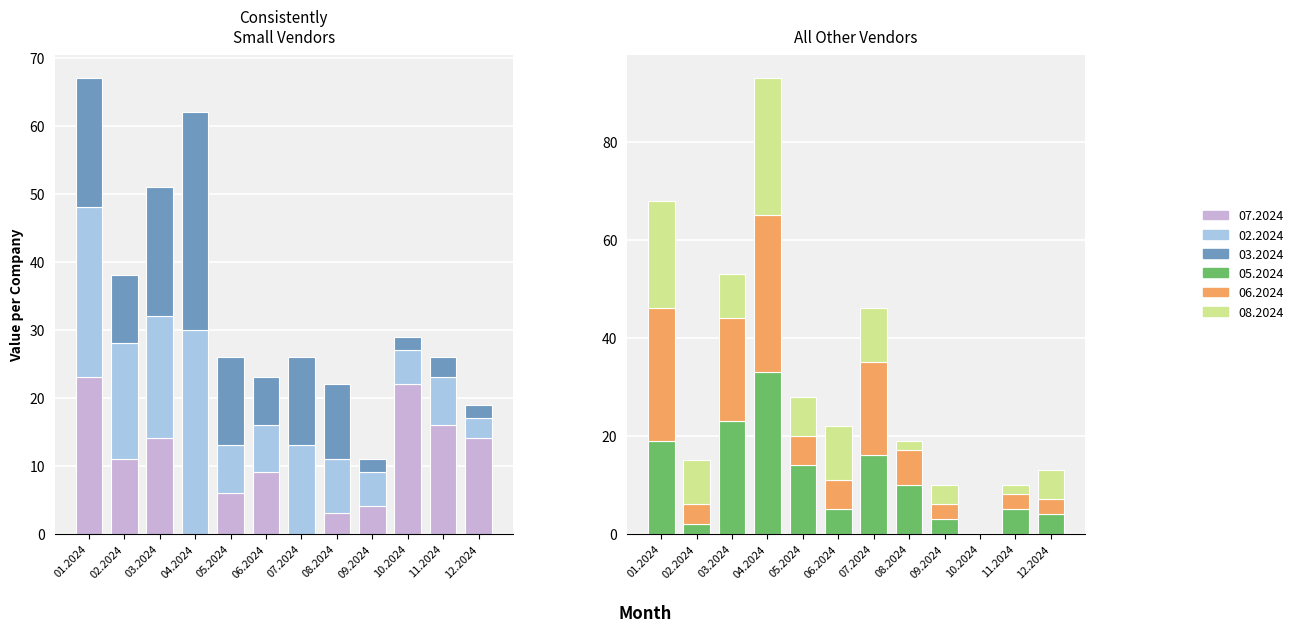

Which series has the largest total across all categories?

02.2024